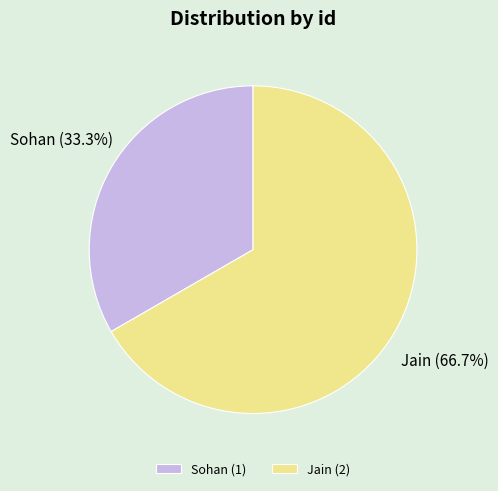

Combined, do Sohan and Jain account for over 50%?

Yes